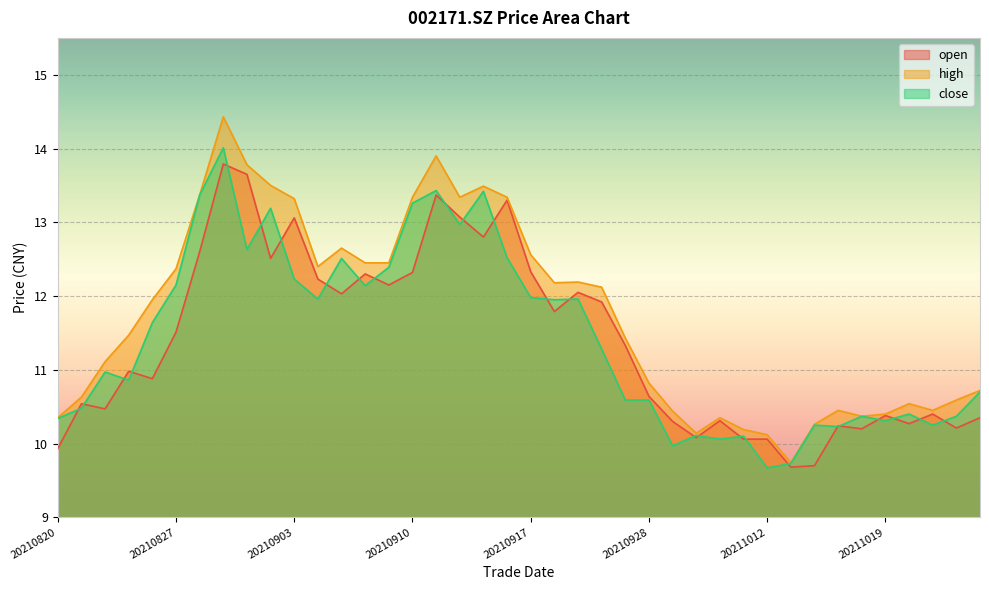

At which category does close reach its first local peak?

20210824